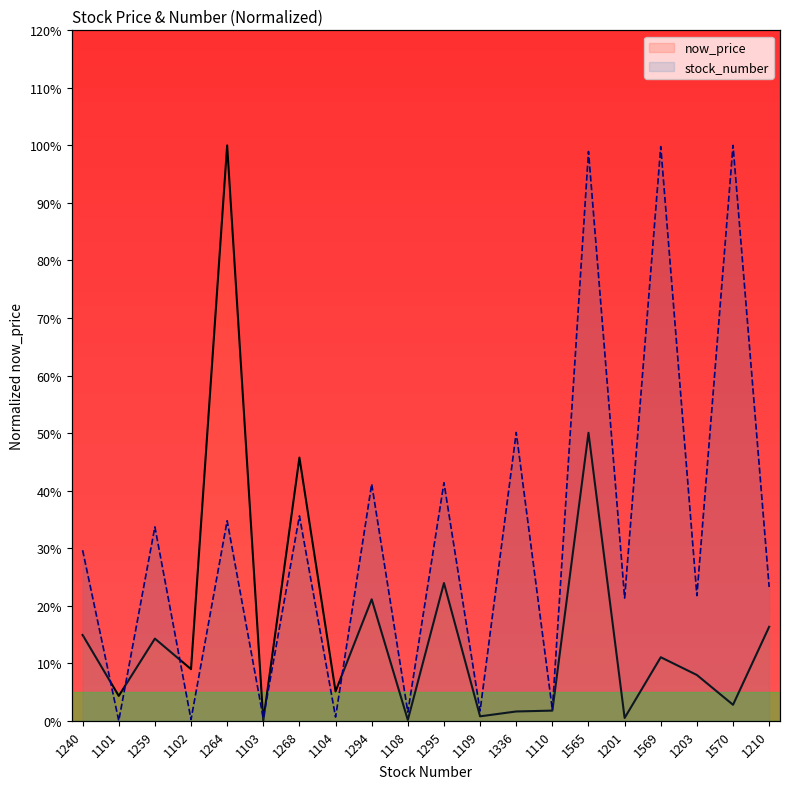

At 1203, list the series in order from smallest to largest.

now_price, stock_number